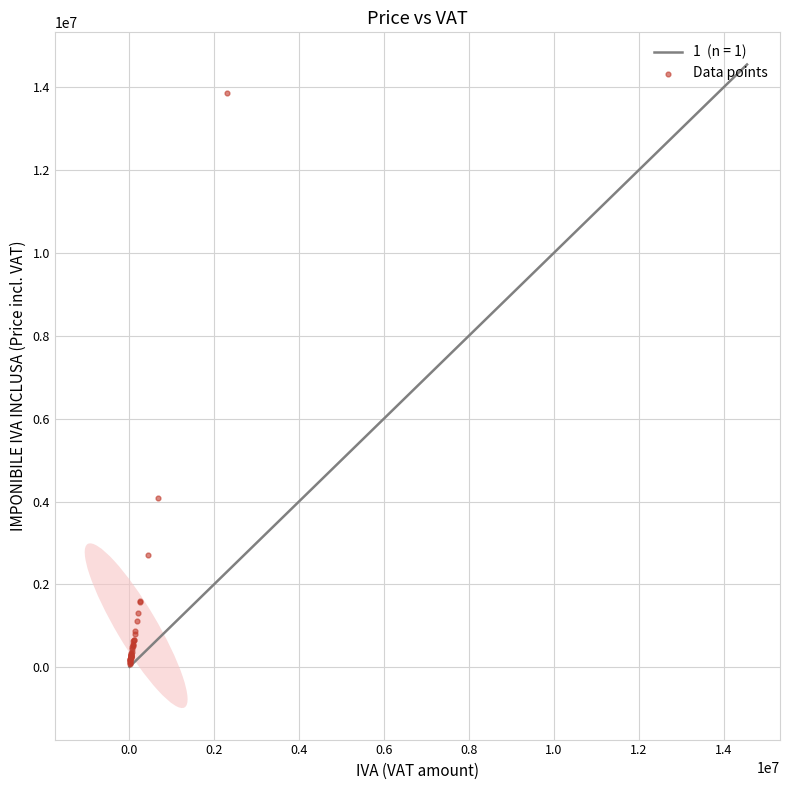

What Y value in the scatter plot is closest to 6964500?

4092000